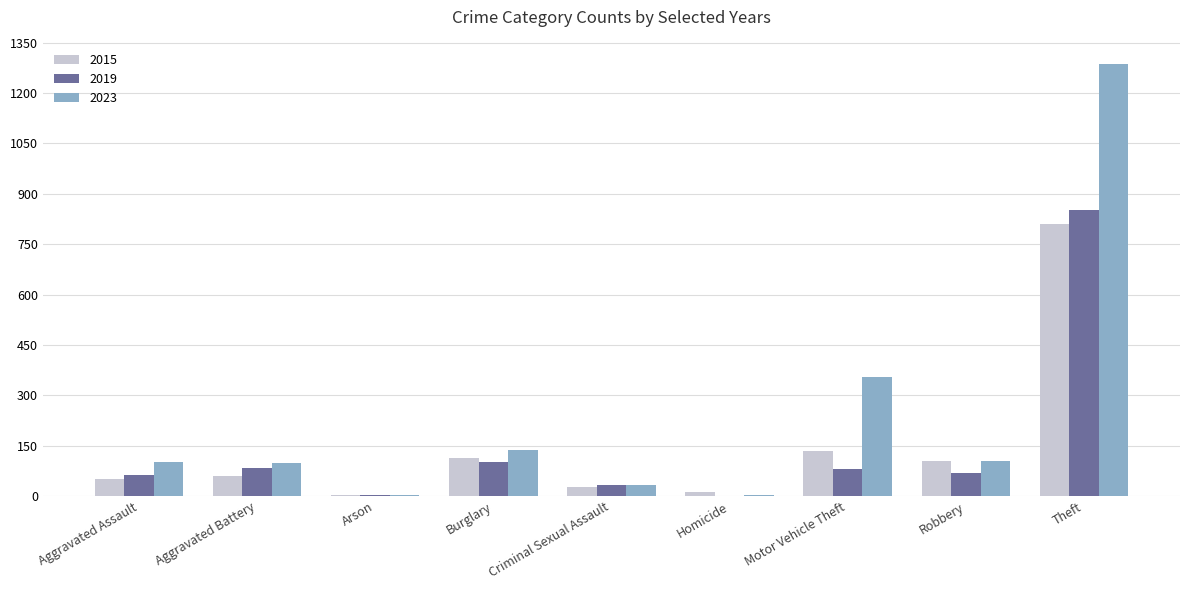

At which label is 2023 closest to 644?

Motor Vehicle Theft